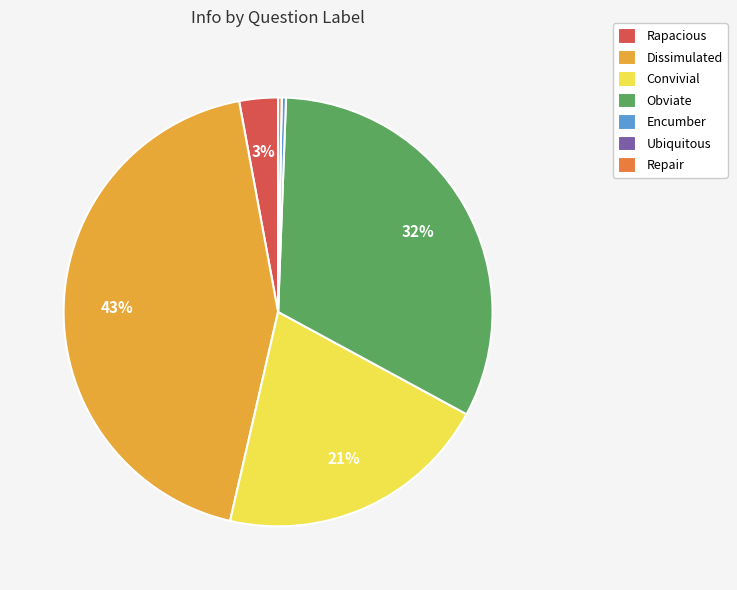

To the nearest percent, what is the difference between the largest and smallest slice percentages?

43%